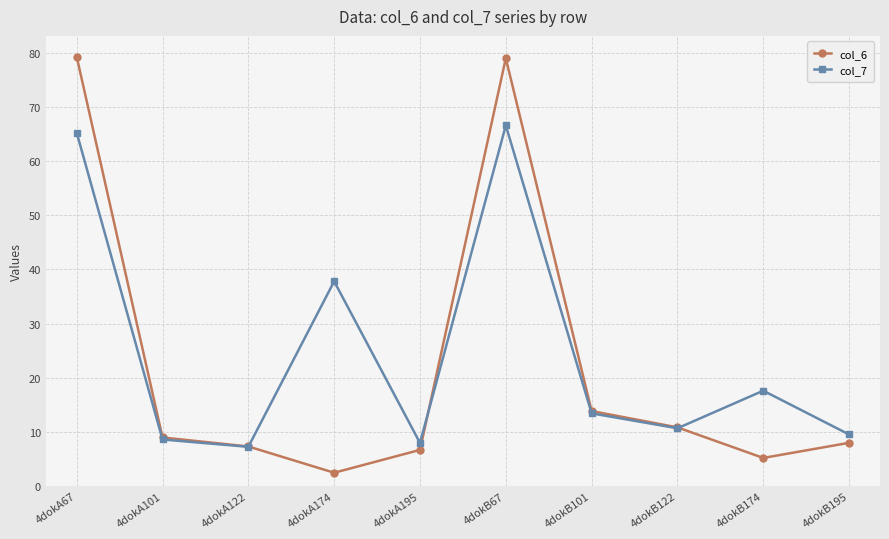

Which series has the largest range (max minus min)?

col_6